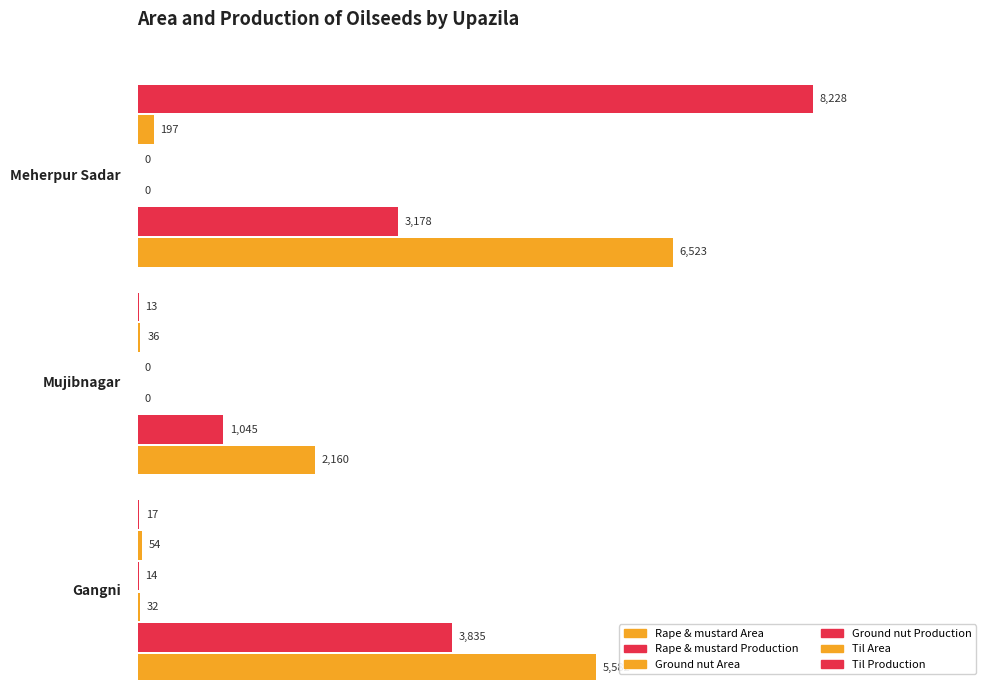

Which series has the largest range (max minus min)?

Til Production